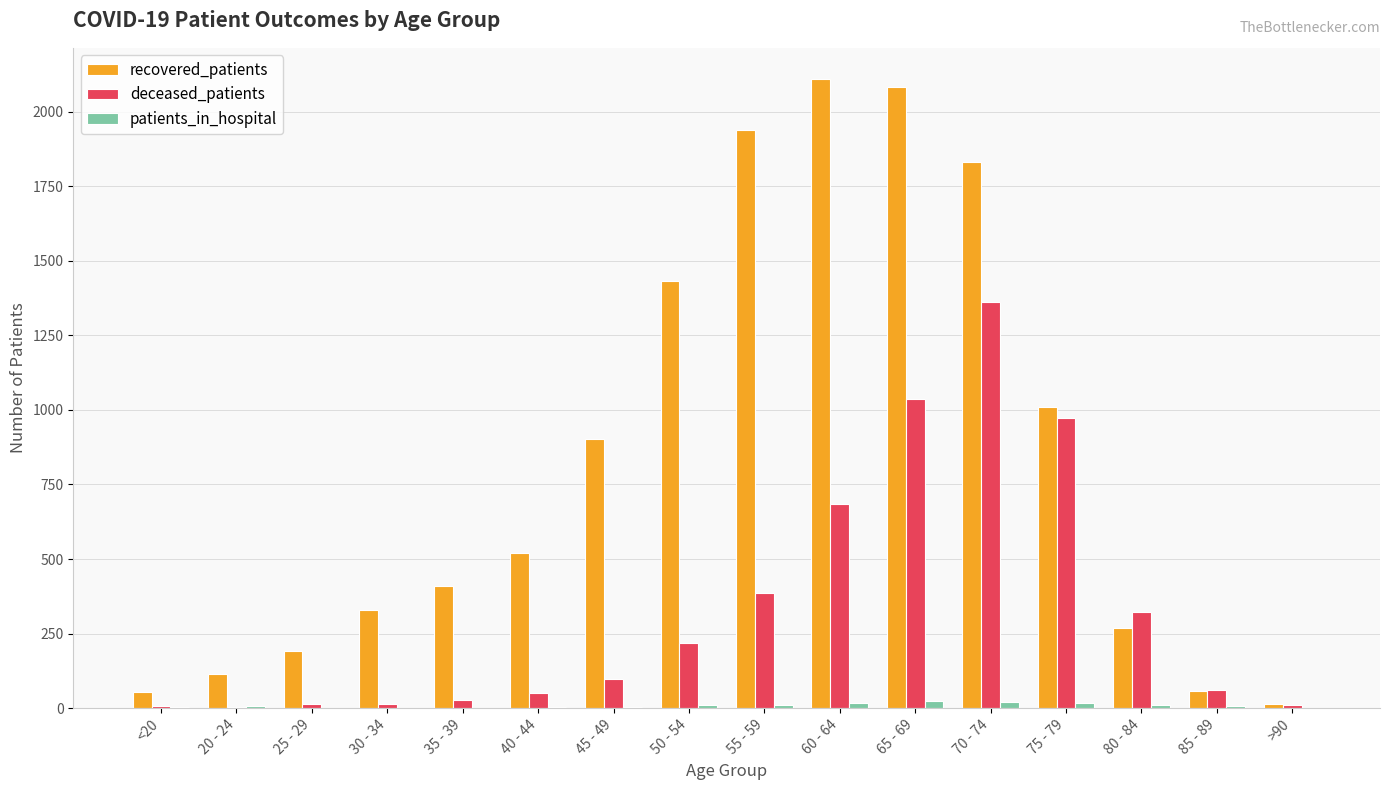

How many groups of bars are there?

16